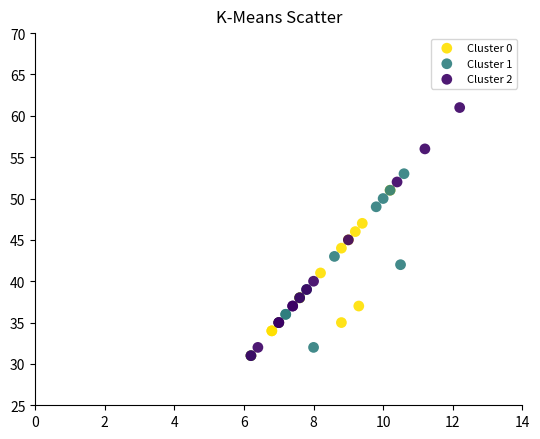

Which series reaches the maximum Y coordinate?

Cluster 2